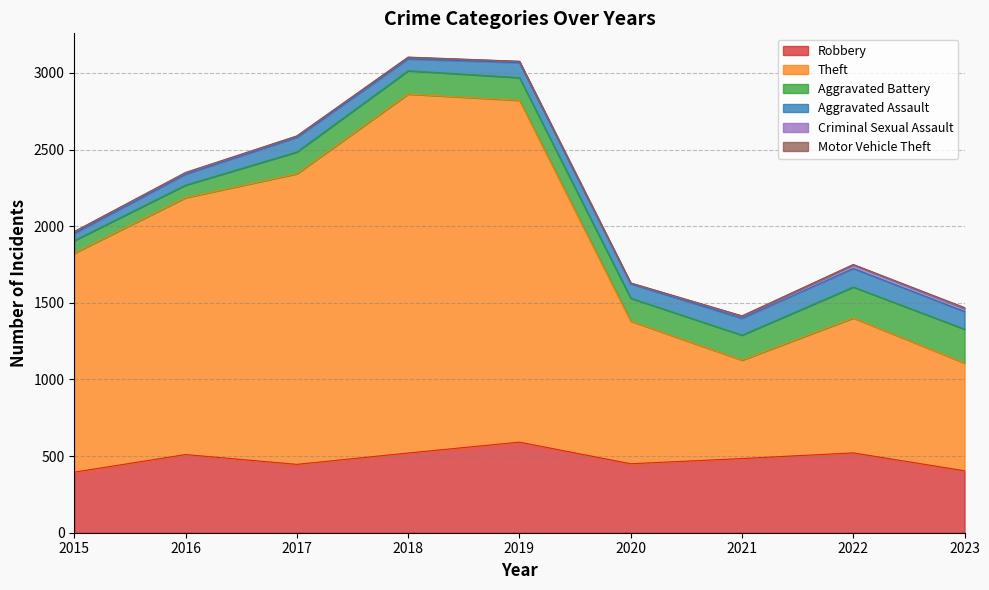

True or false: Aggravated Assault and Criminal Sexual Assault intersect in this chart.

False